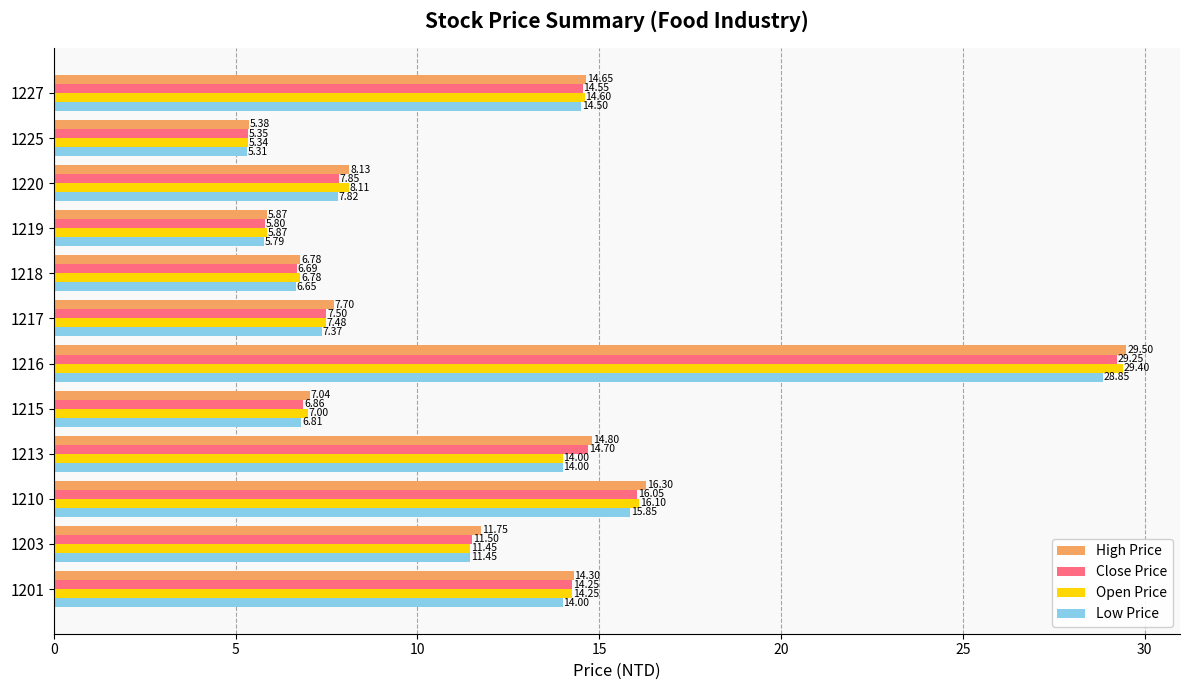

At which label is High Price closest to 17?

1210